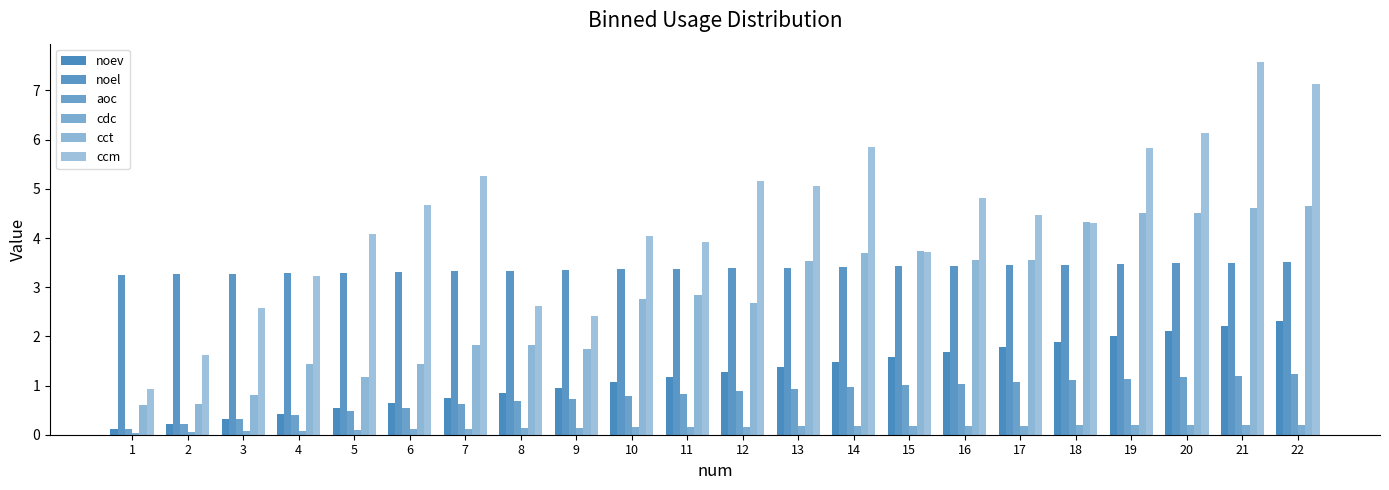

Count the number of data series in this chart.

6